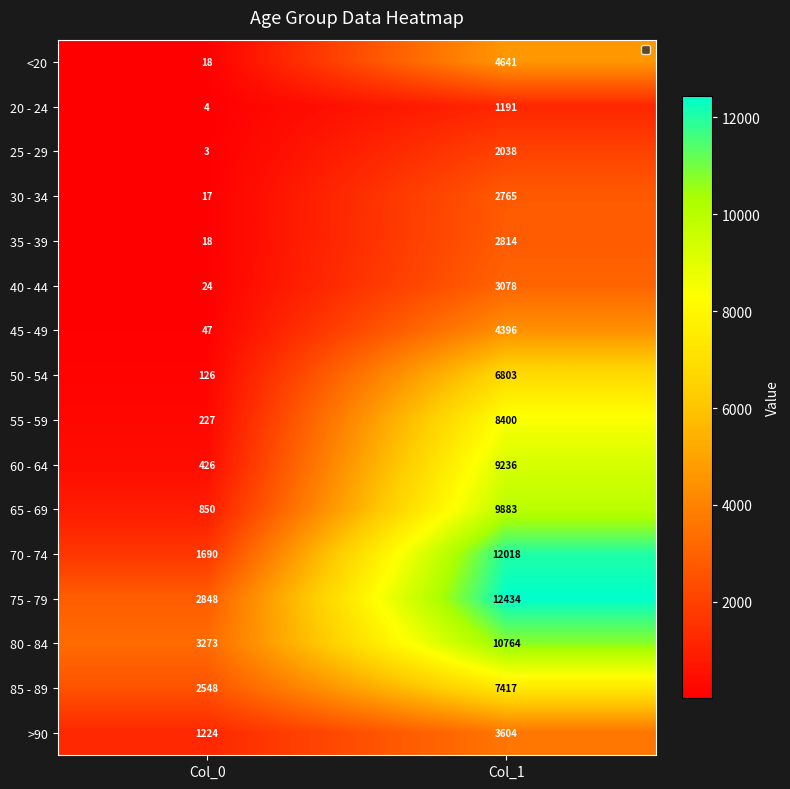

The value of 25 - 29 at Col_1 is 2038. True or false?

True